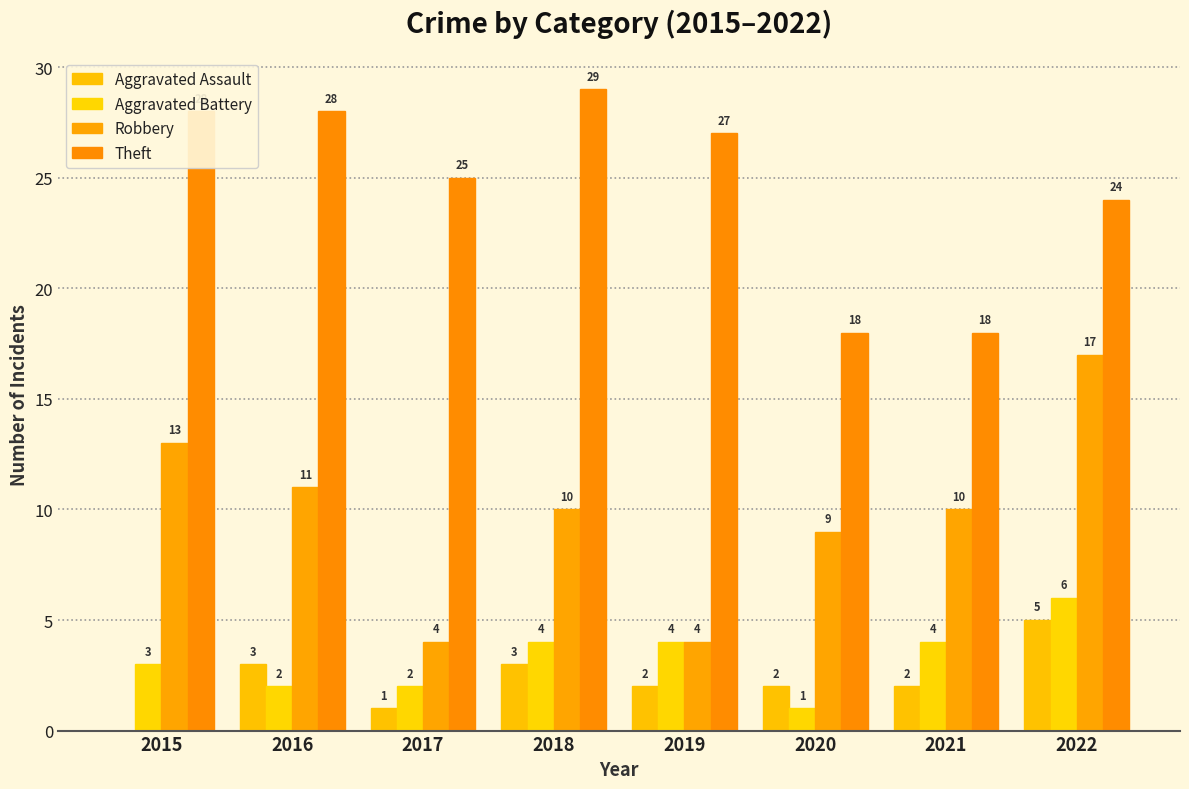

What is the value of the Robbery bar at the 3rd from the left?

4